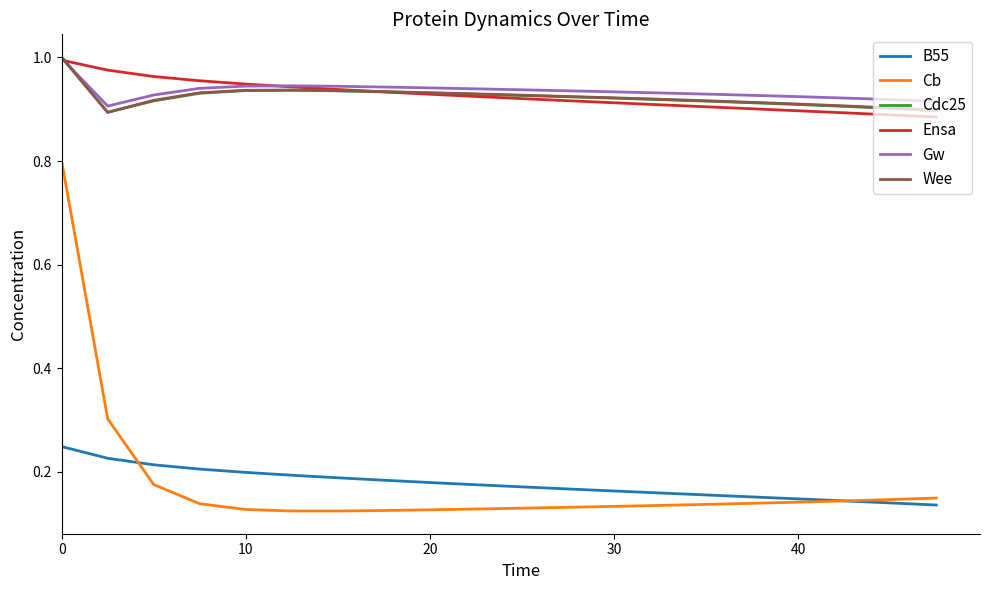

True or false: Cdc25 and B55 intersect in this chart.

False